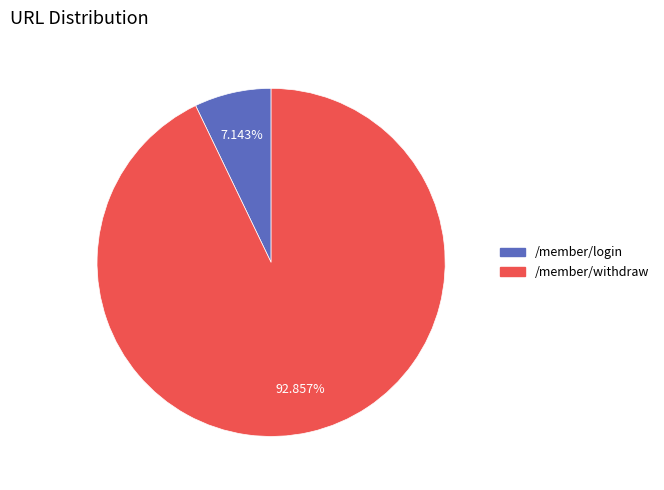

Does any single category account for the majority?

Yes